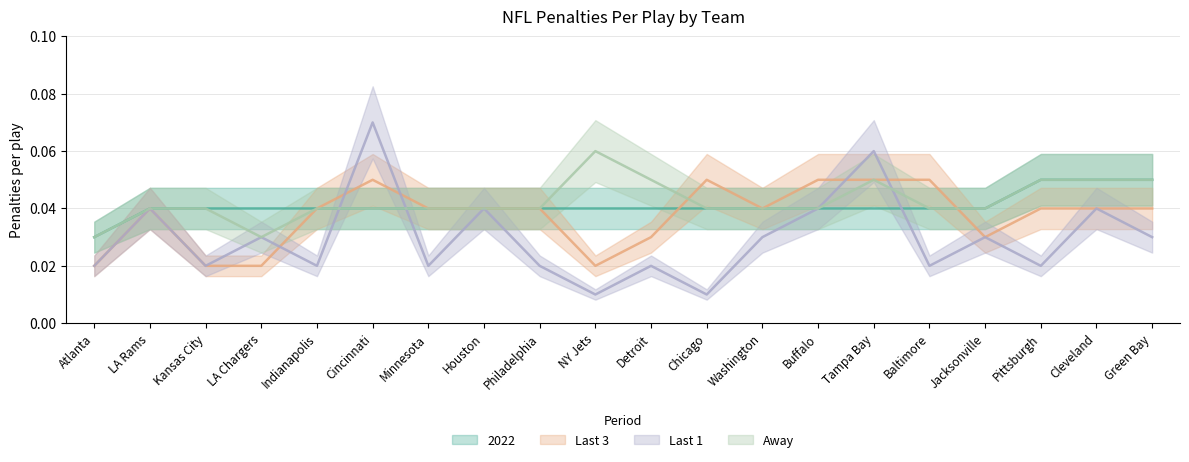

Rank the categories by Last 3 value from highest to lowest.

Cincinnati, Chicago, Buffalo, Tampa Bay, Baltimore, LA Rams, Indianapolis, Minnesota, Houston, Philadelphia, Washington, Pittsburgh, Cleveland, Green Bay, Detroit, Jacksonville, Atlanta, Kansas City, LA Chargers, NY Jets